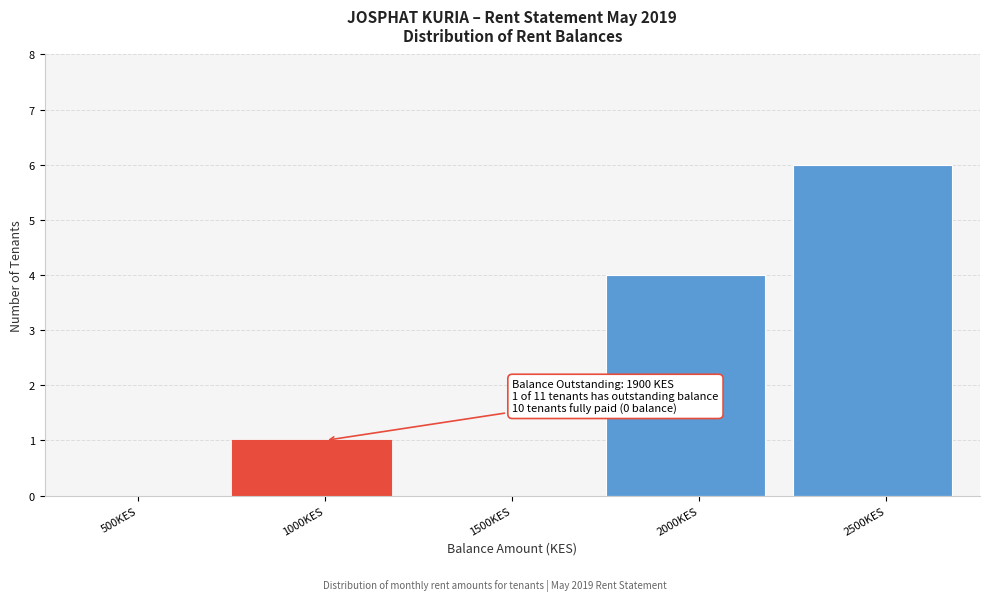

Reading left to right, extract all data points from this chart.

500KES=0	1000KES=1	1500KES=0	2000KES=4	2500KES=6